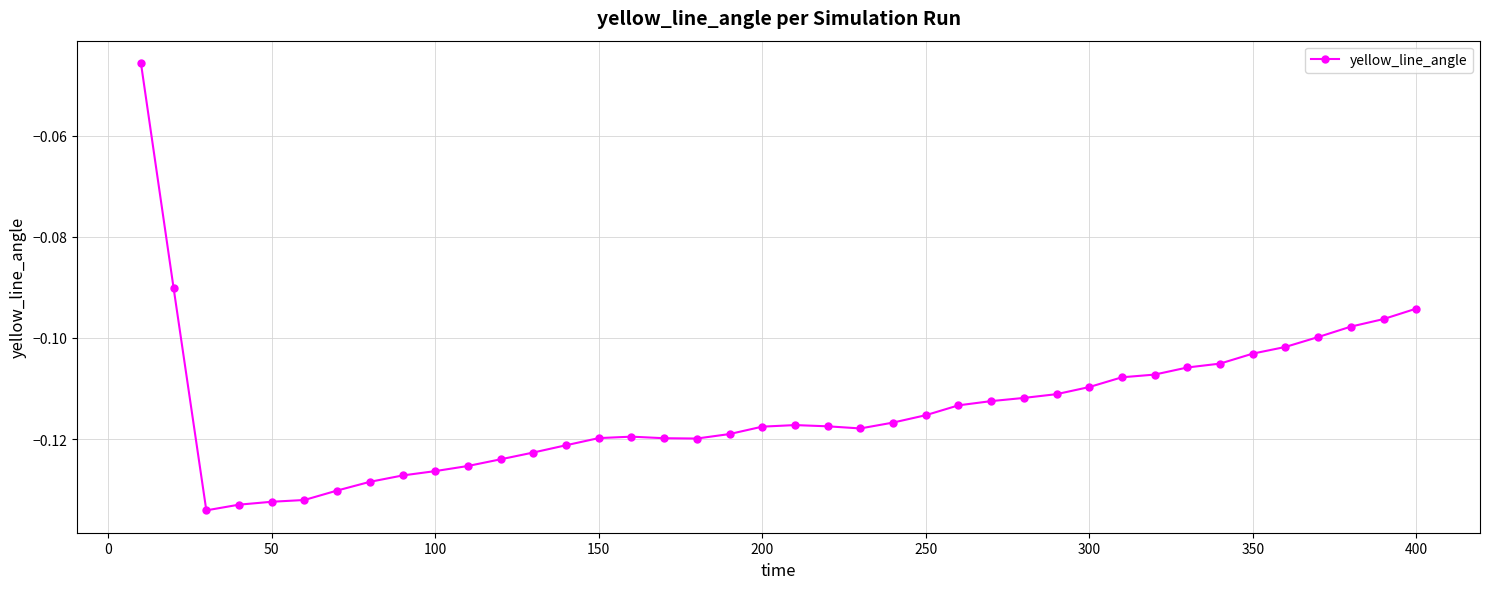

What is the sum of all values?

-4.6